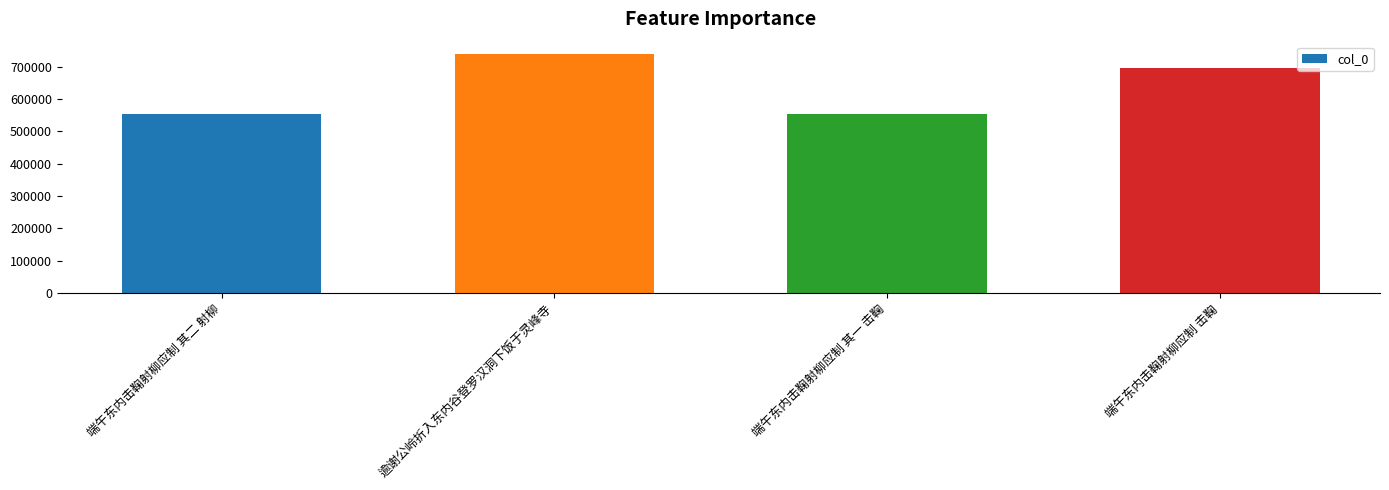

What is the difference between the maximum and second lowest values?

186366